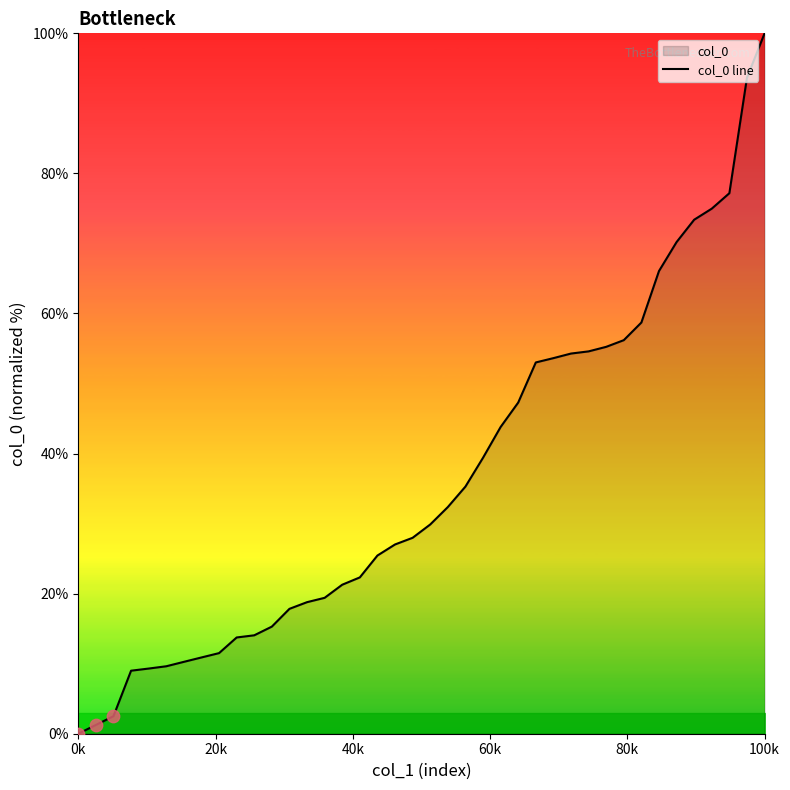

Which label corresponds to the largest value in the chart?

100k